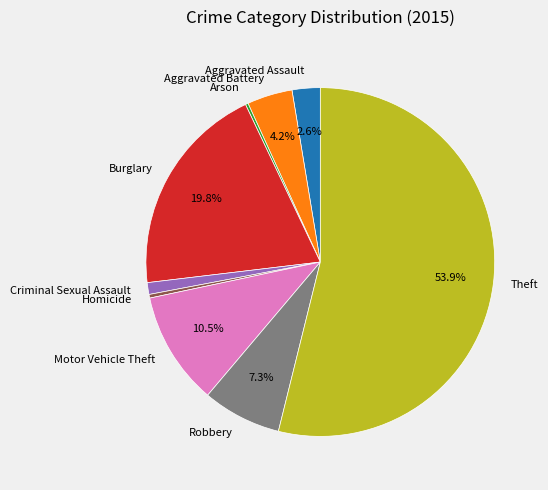

What percentage do Aggravated Assault and Burglary together represent?

22.4%